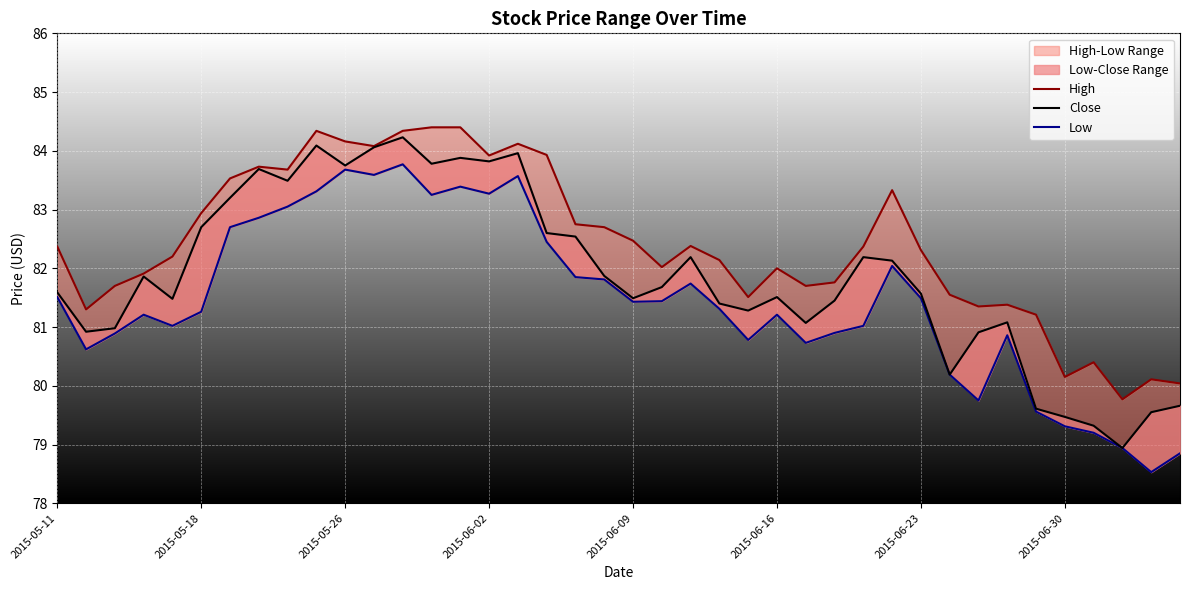

How many lines are shown in the chart?

3